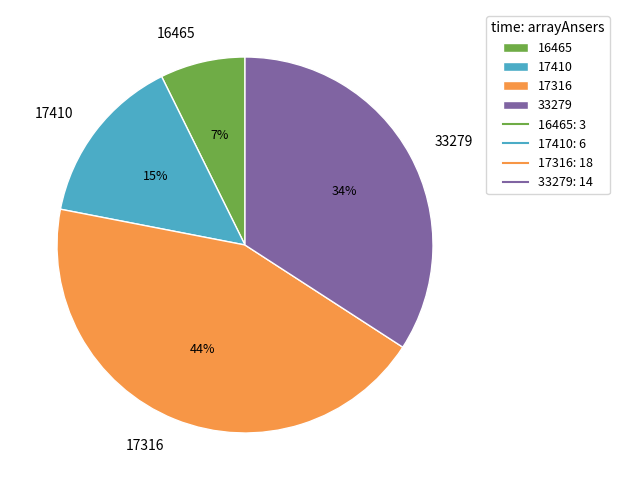

How many slices are in this pie chart?

4